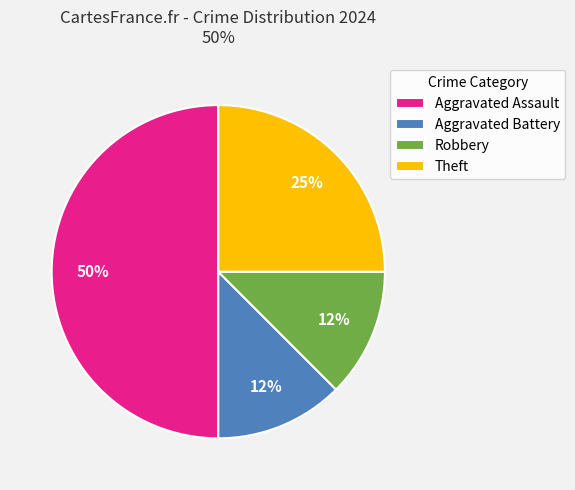

What percentage is the Theft slice, to the nearest percent?

25%